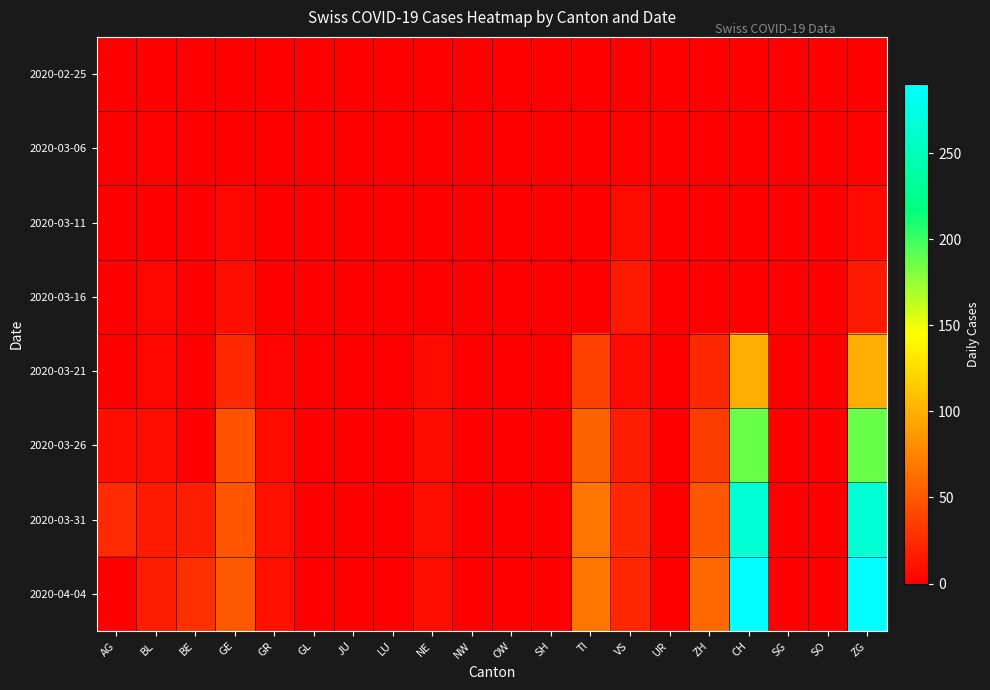

Which series has the largest total across all categories?

2020-04-04